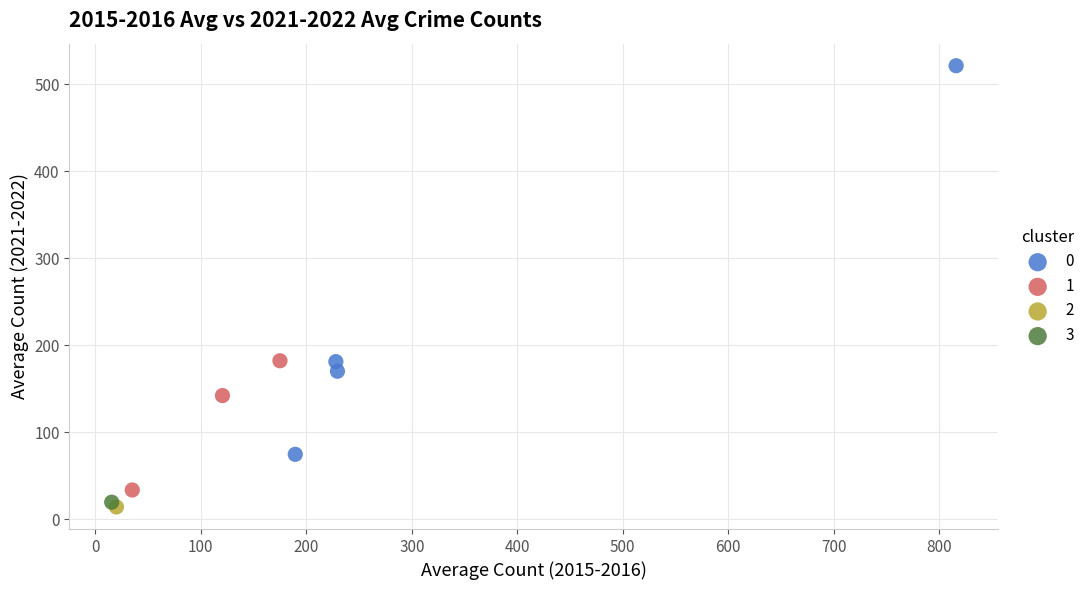

Which series contains the lowest Y value?

2